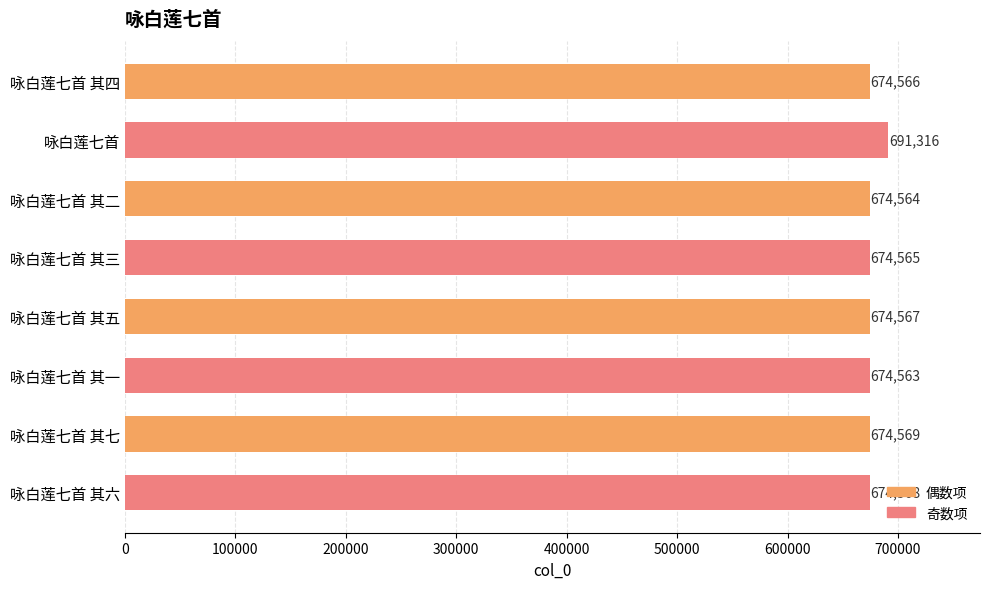

Count the number of data series in this chart.

1